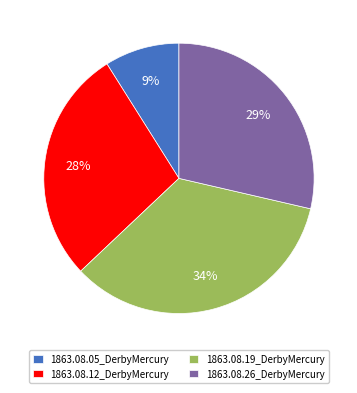

Is the sum of 1863.08.12_DerbyMercury and 1863.08.05_DerbyMercury greater than half?

No